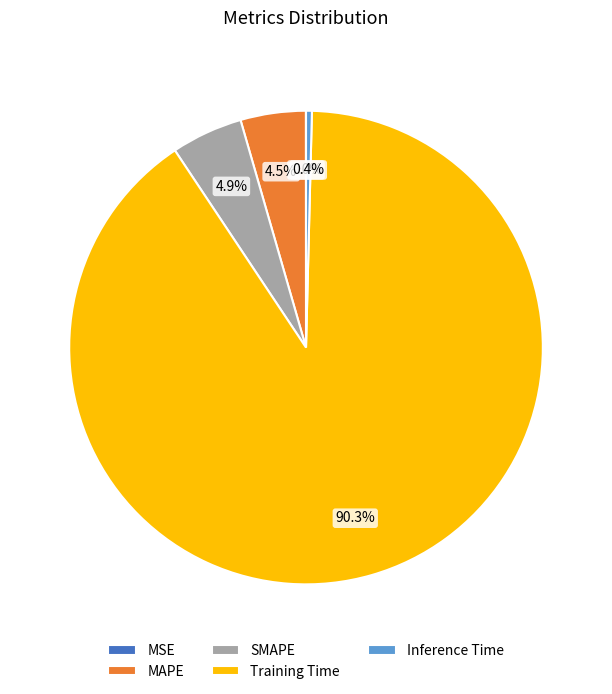

Which slice is the largest?

Training Time